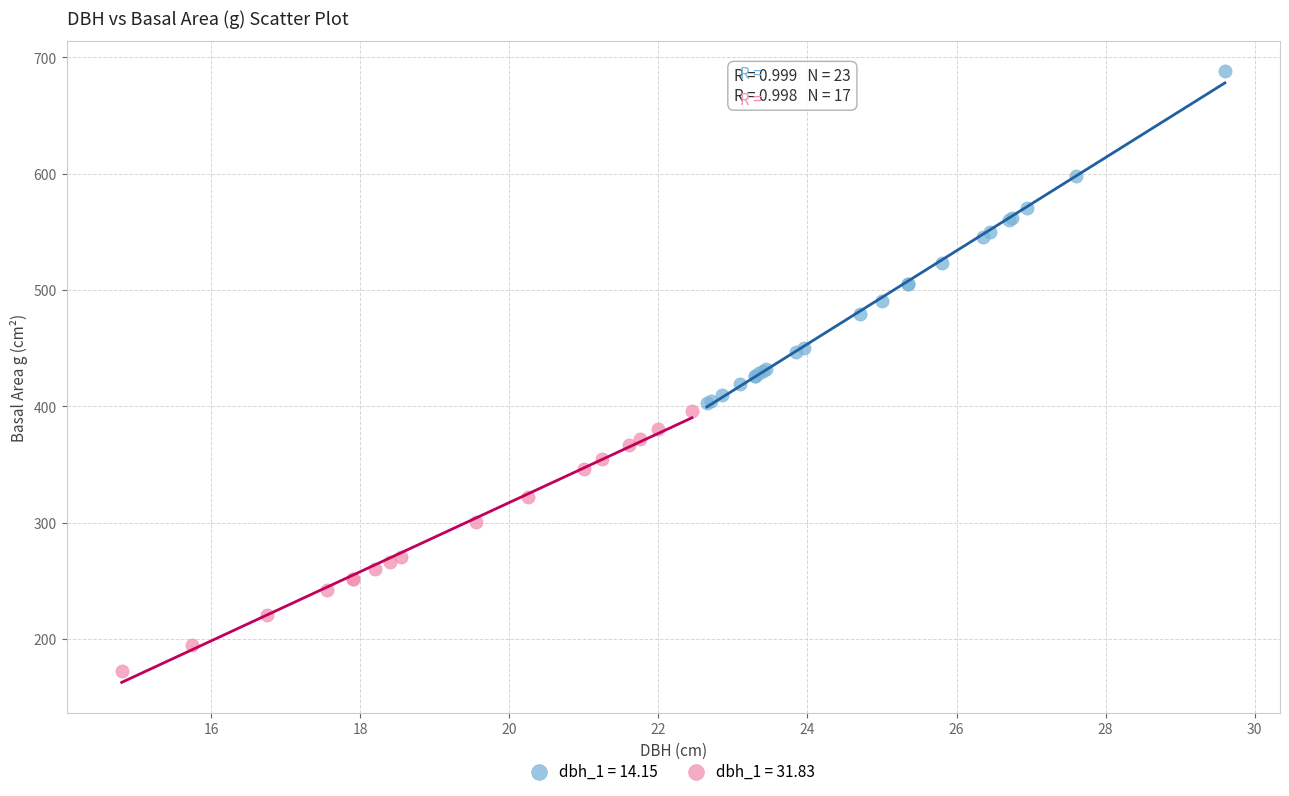

Which series reaches the minimum Y coordinate?

dbh_1 = 31.83